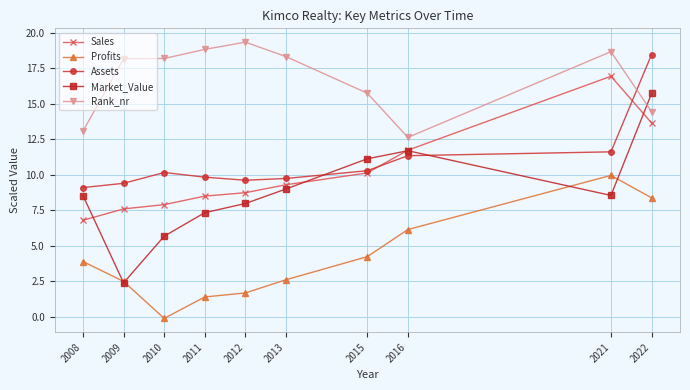

What is the difference between the maximum and minimum values in the Market_Value series?

13.3